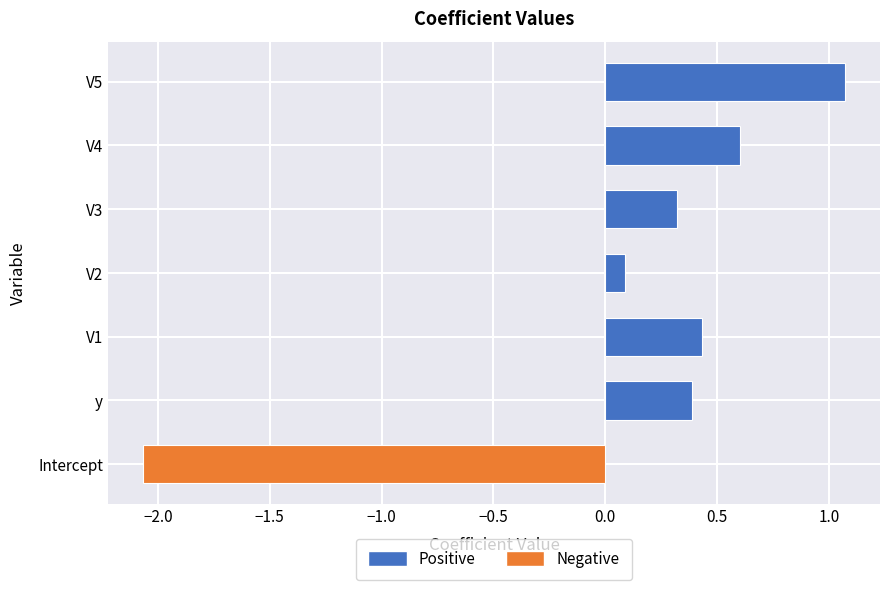

Rank the categories by value from highest to lowest.

V5, V4, V1, y, V3, V2, Intercept